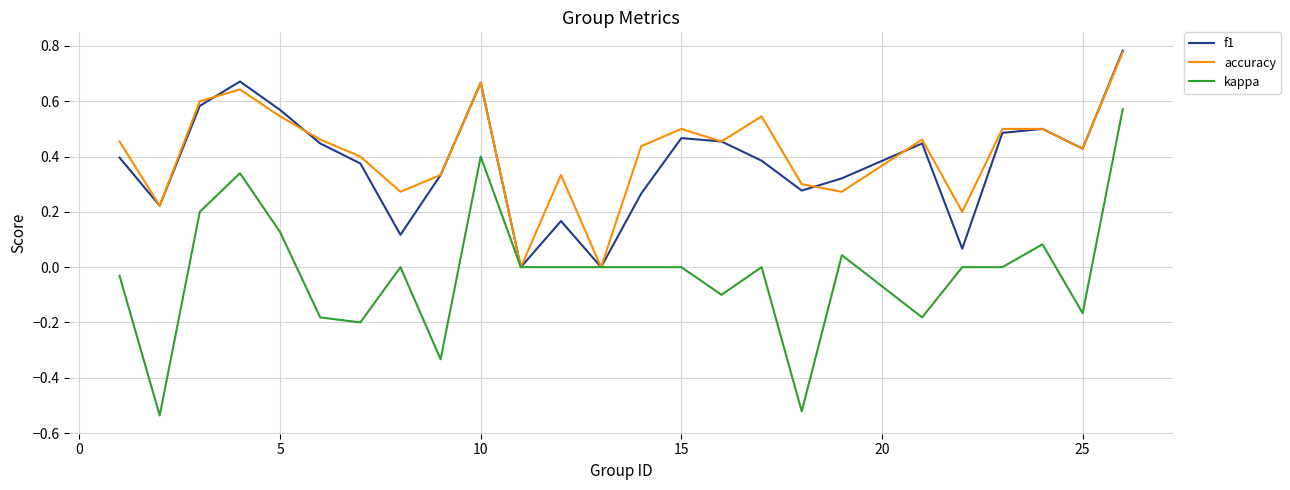

Which series has the largest range (max minus min)?

kappa